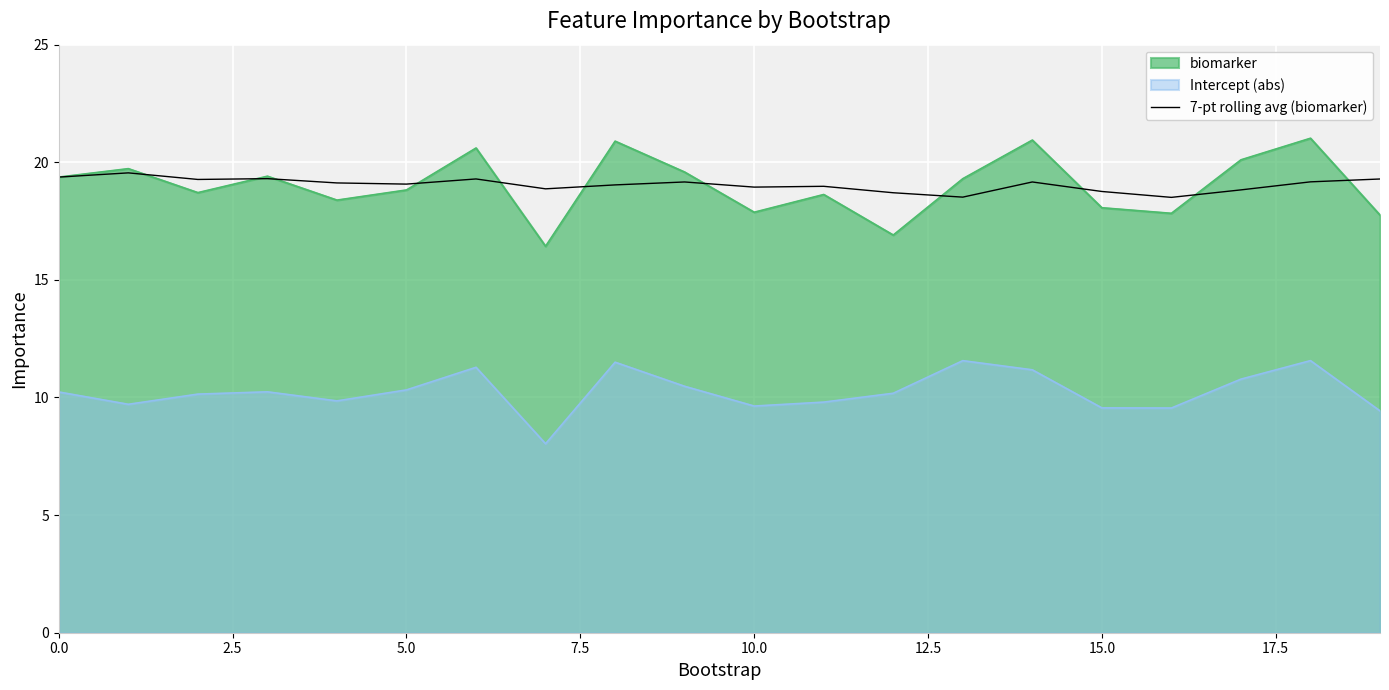

What is the maximum value for 7-pt rolling avg (biomarker)?

19.5